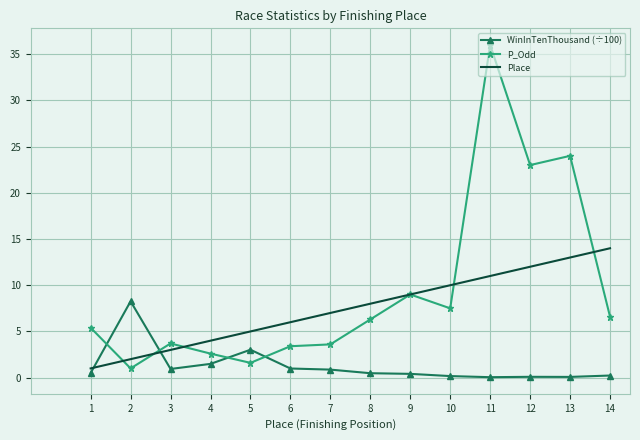

What is the highest value of the Place series?

14.0